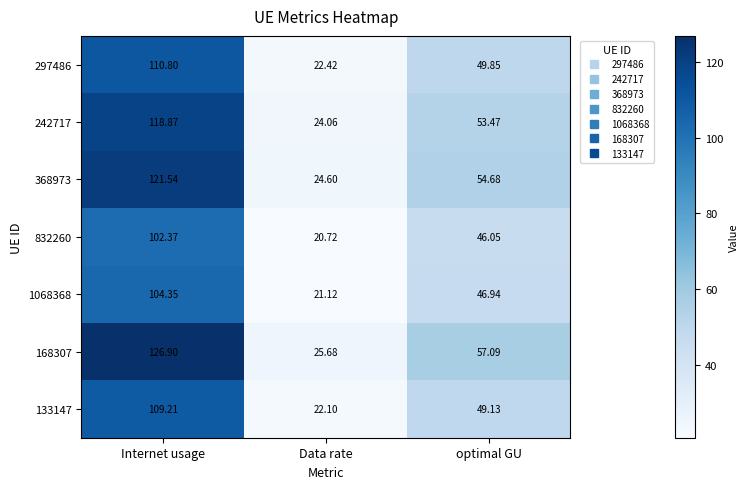

At which category is the sum across all series the highest?

Internet usage